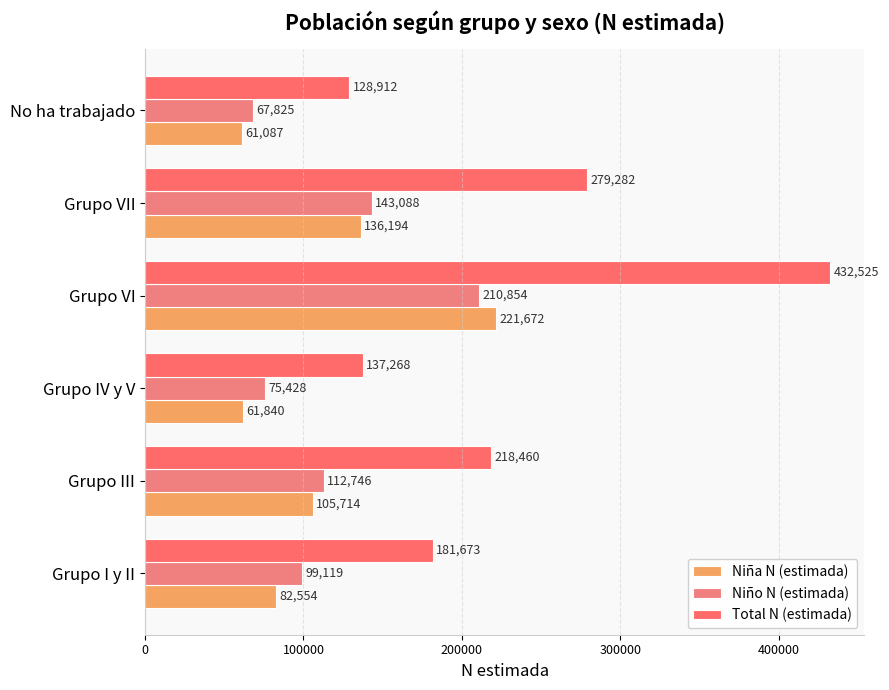

How many values in the Total N (estimada) series are below 218460?

3